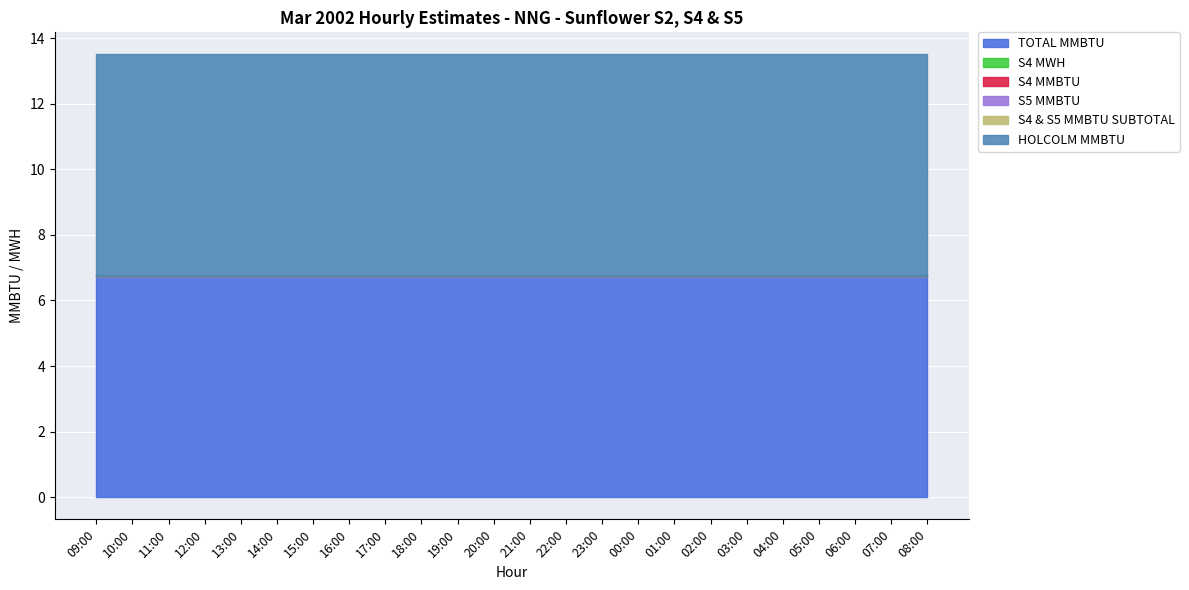

Which label corresponds to the smallest value in the chart?

09:00